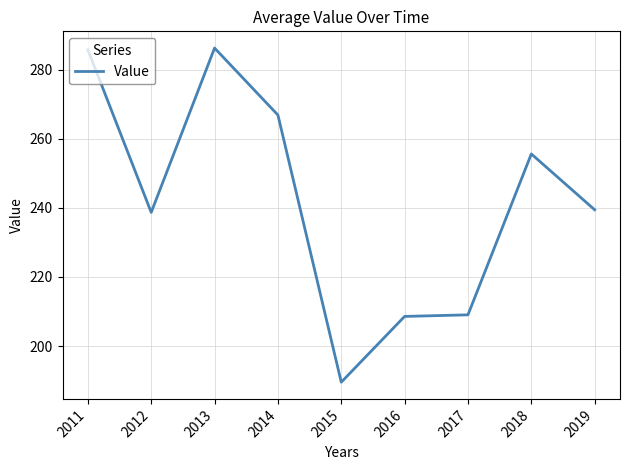

What is the maximum value shown in the chart?

286.3